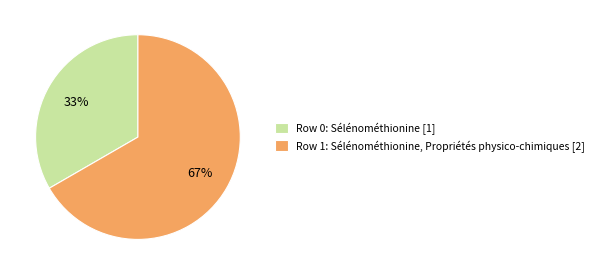

How many segments does this pie chart have?

2